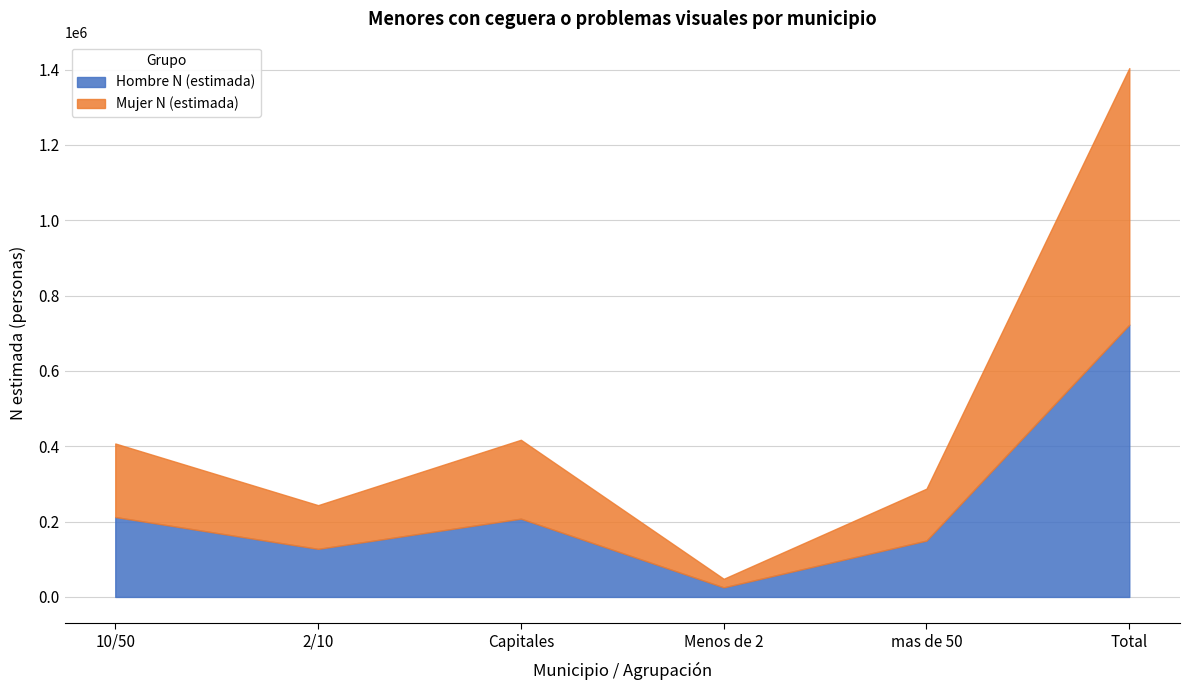

Is it true that Hombre N (estimada) equals 62103 at 2/10?

False